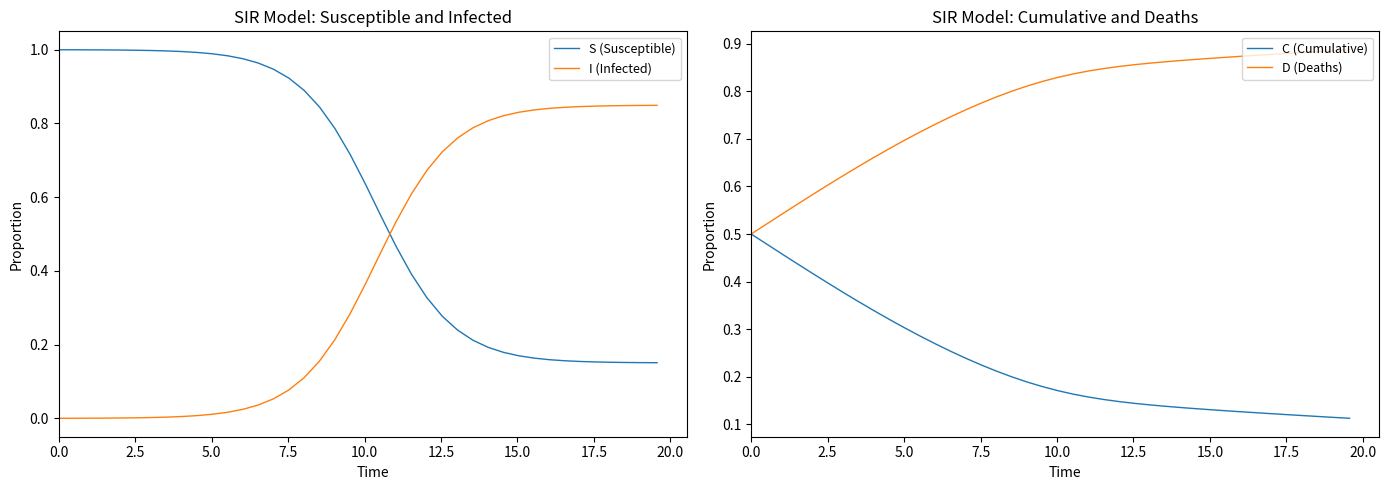

True or false: I (Infected) and S (Susceptible) cross at least once.

True